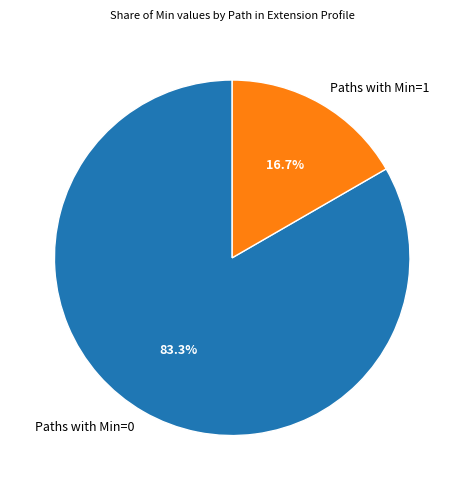

Between Paths with Min=1 and Paths with Min=0, which is larger?

Paths with Min=0